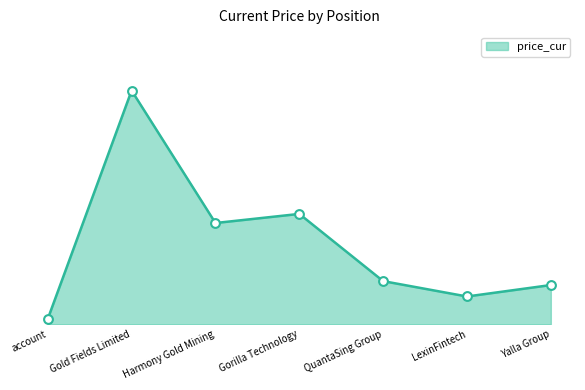

What is the change in value from account to Gold Fields Limited?

+42.3